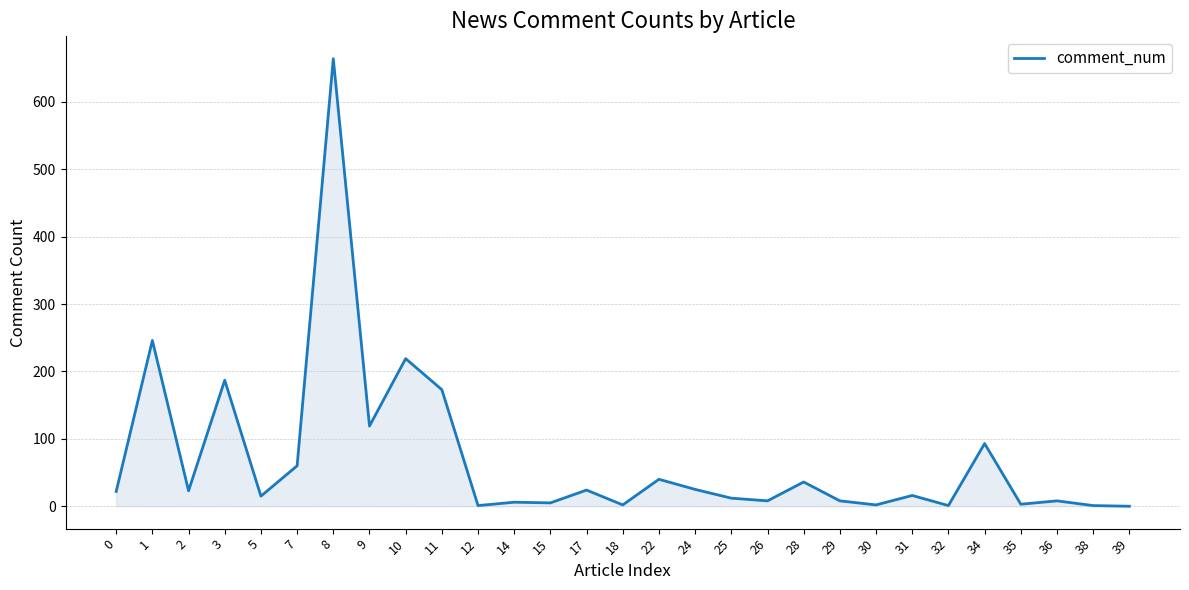

What is the greatest value displayed?

664